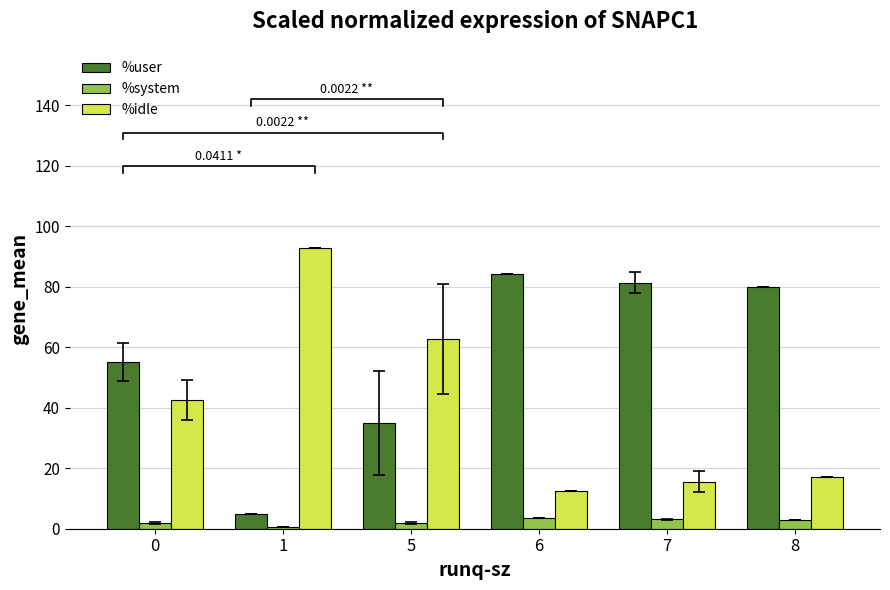

Reading left to right, list all the values displayed in this chart.

%user: 0=55.0	1=4.7	5=34.9	6=84.0	7=81.4	8=80.0
%system: 0=1.8	1=0.7	5=1.9	6=3.5	7=3.1	8=3.0
%idle: 0=42.5	1=92.8	5=62.6	6=12.5	7=15.5	8=16.9